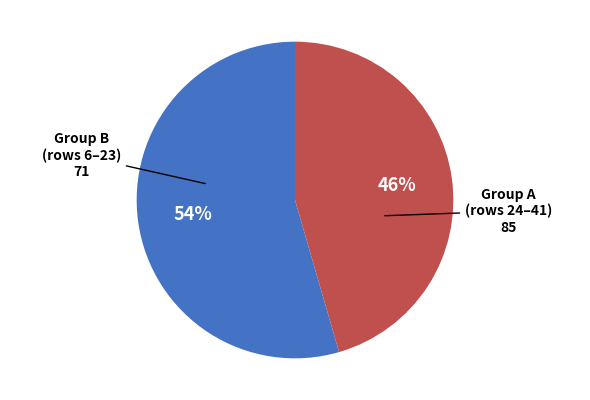

To the nearest percent, what is the average slice percentage?

50%